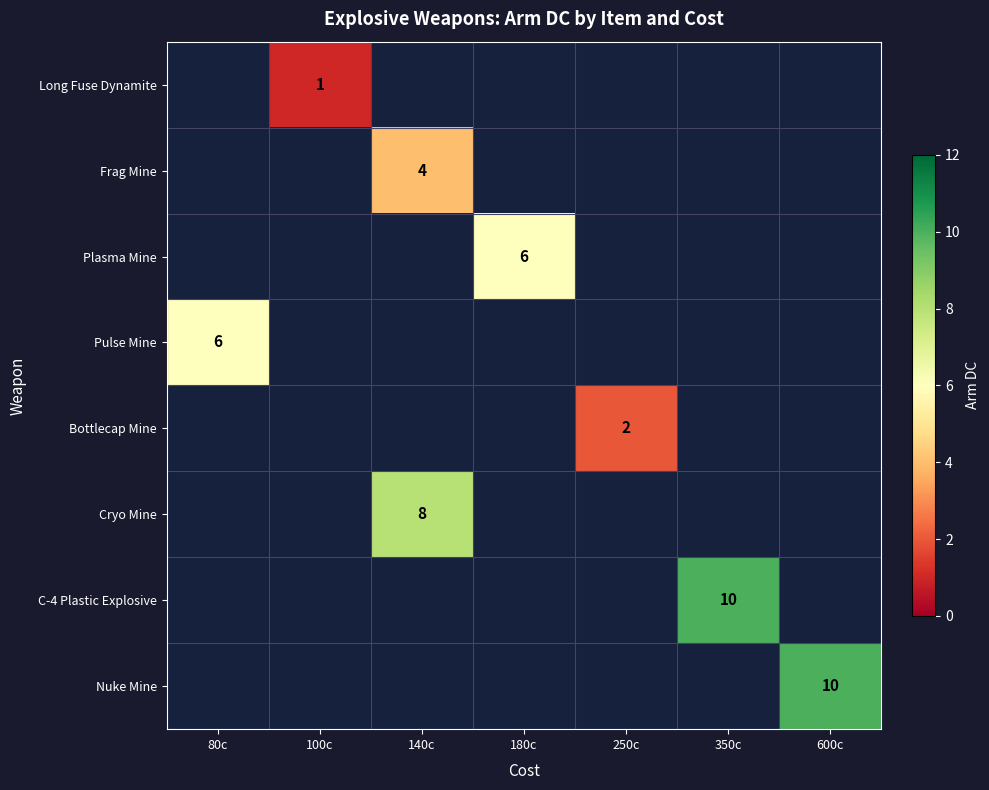

Between 80c and 180c, which is larger?

180c